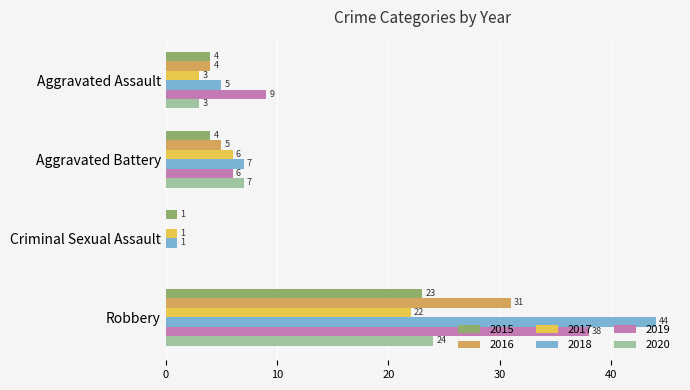

True or false: 2015 has a value of 4 at Aggravated Assault.

True